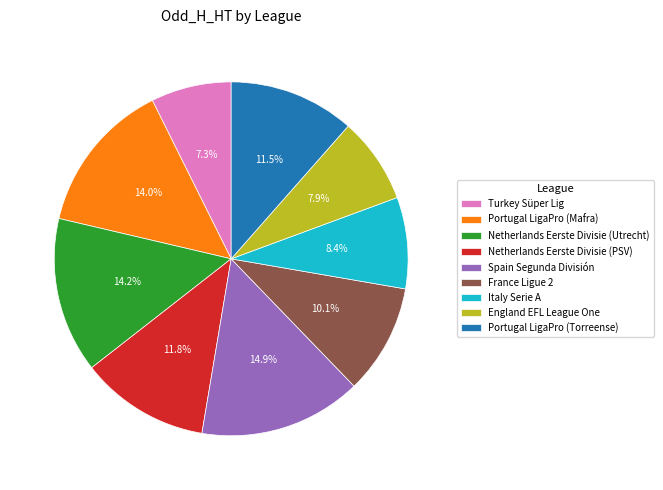

Between Italy Serie A and Turkey Süper Lig, which is larger?

Italy Serie A